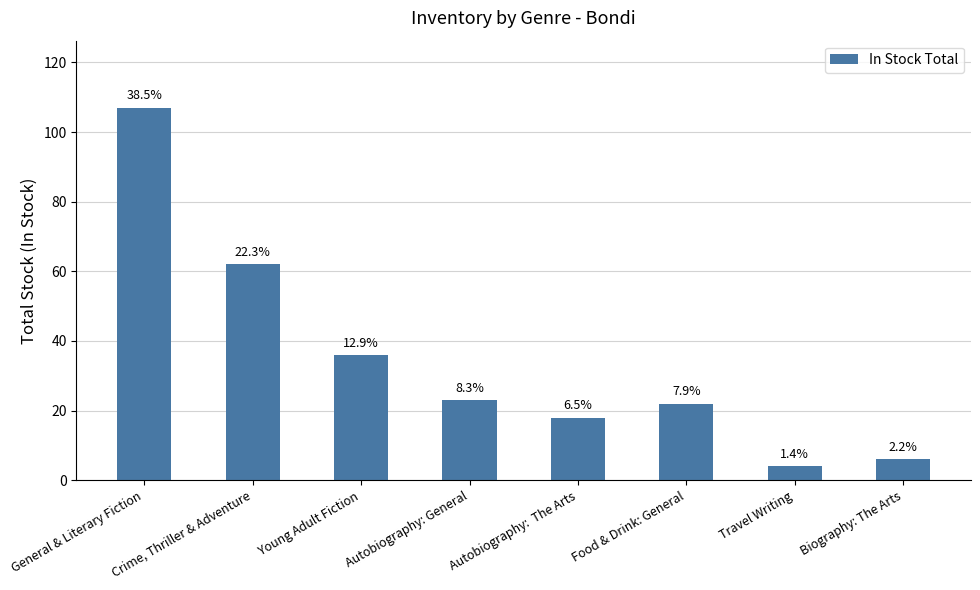

Where does the data first go above 23?

General & Literary Fiction